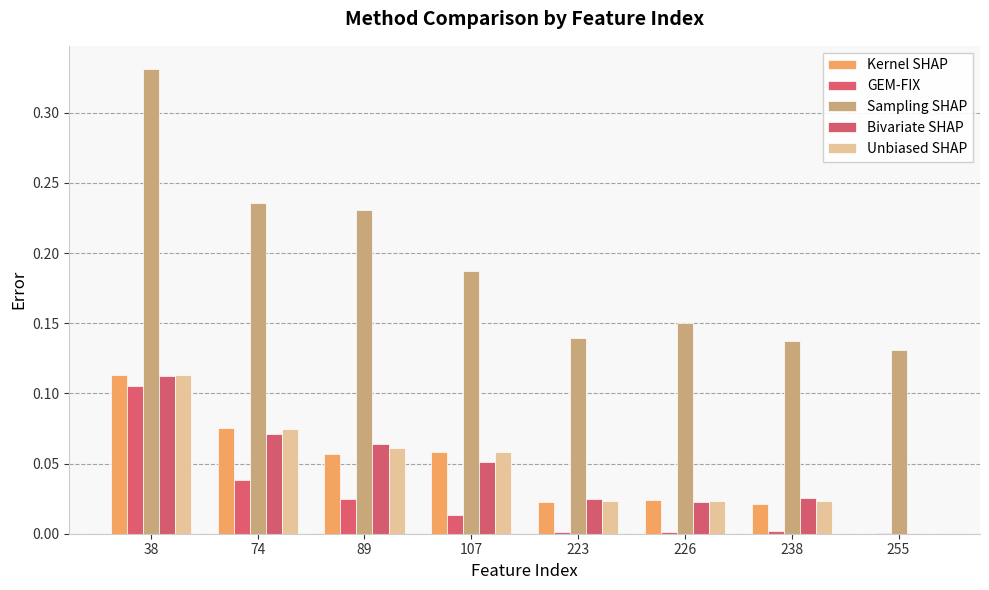

The value of GEM-FIX at 74 is 0.0. True or false?

False